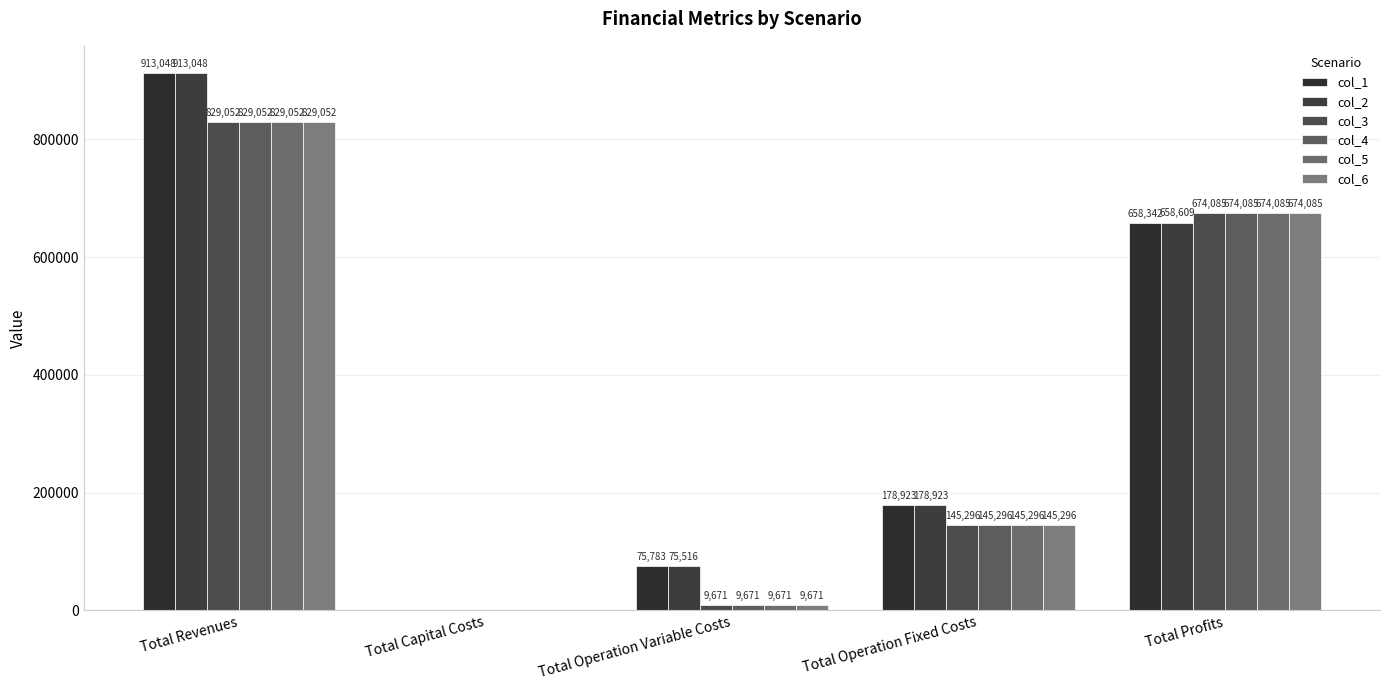

How many groups of bars are there?

5